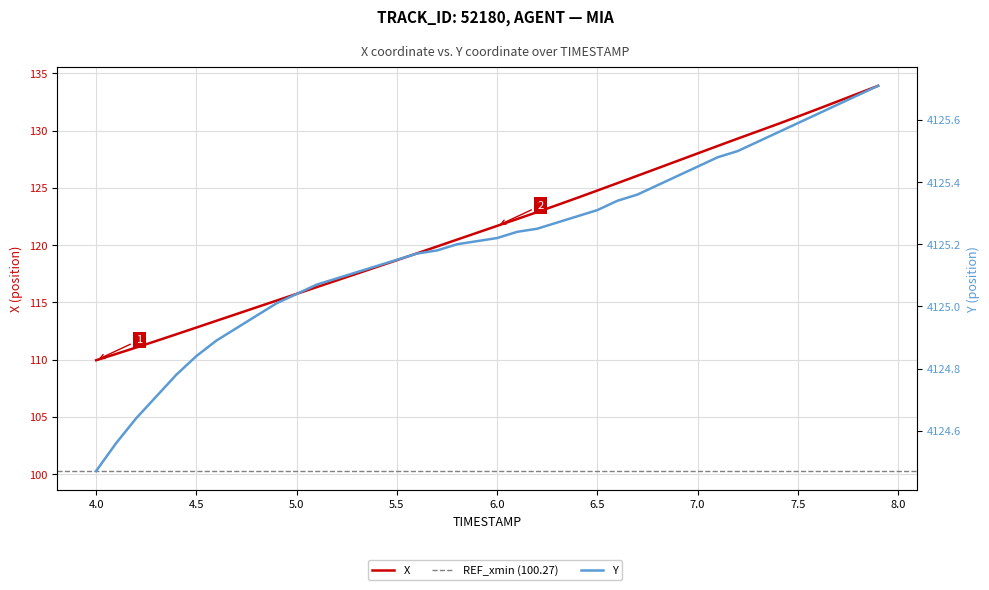

True or false: X and Y intersect in this chart.

False